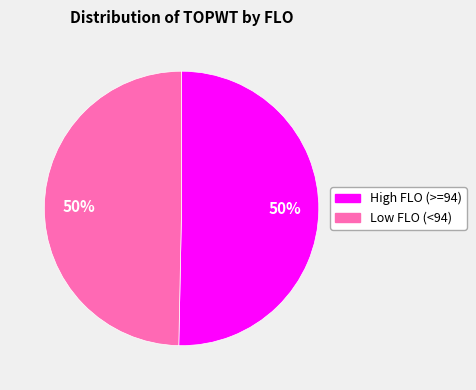

To the nearest percent, what is the average slice percentage?

50%